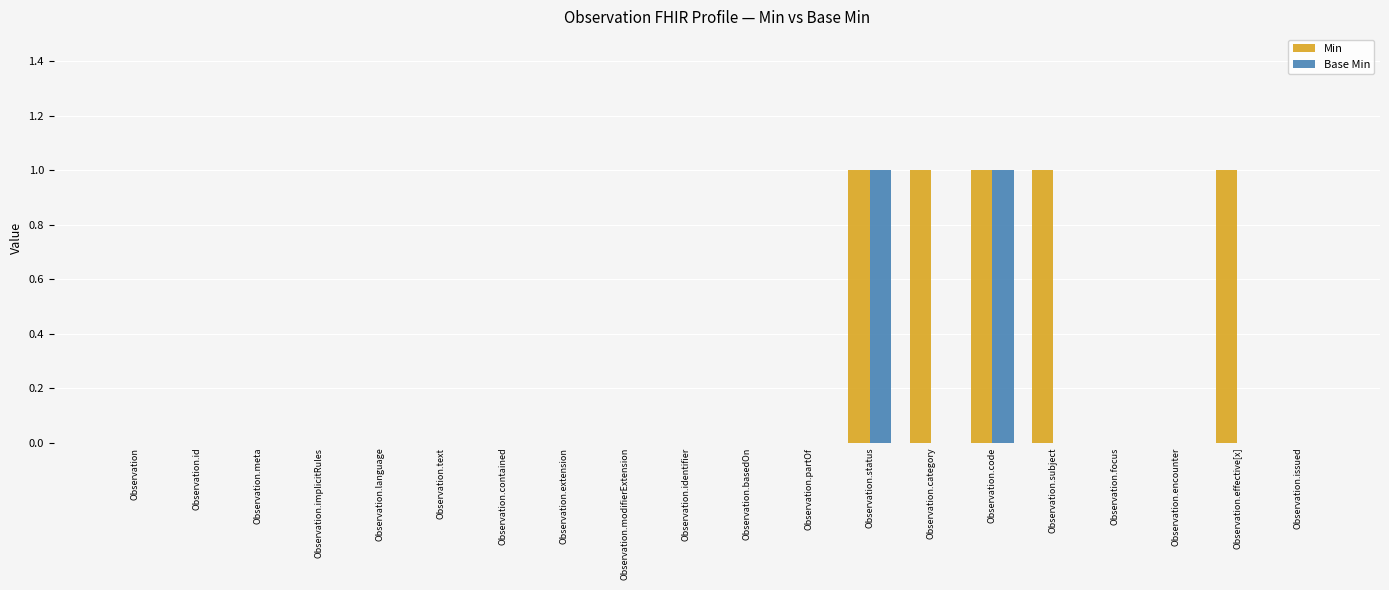

Is the value of Min at Observation.partOf greater than the value of Base Min at Observation.status?

No